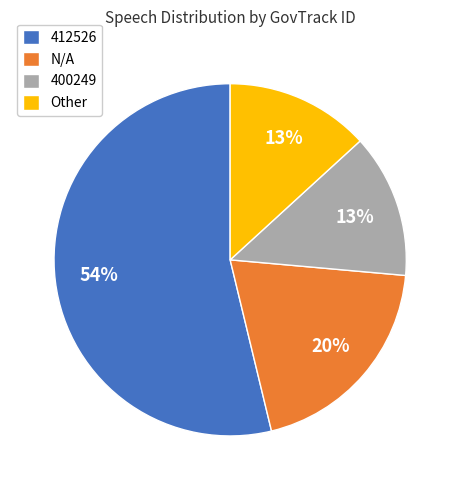

The 400249 slice represents 13% of the pie. True or false?

True